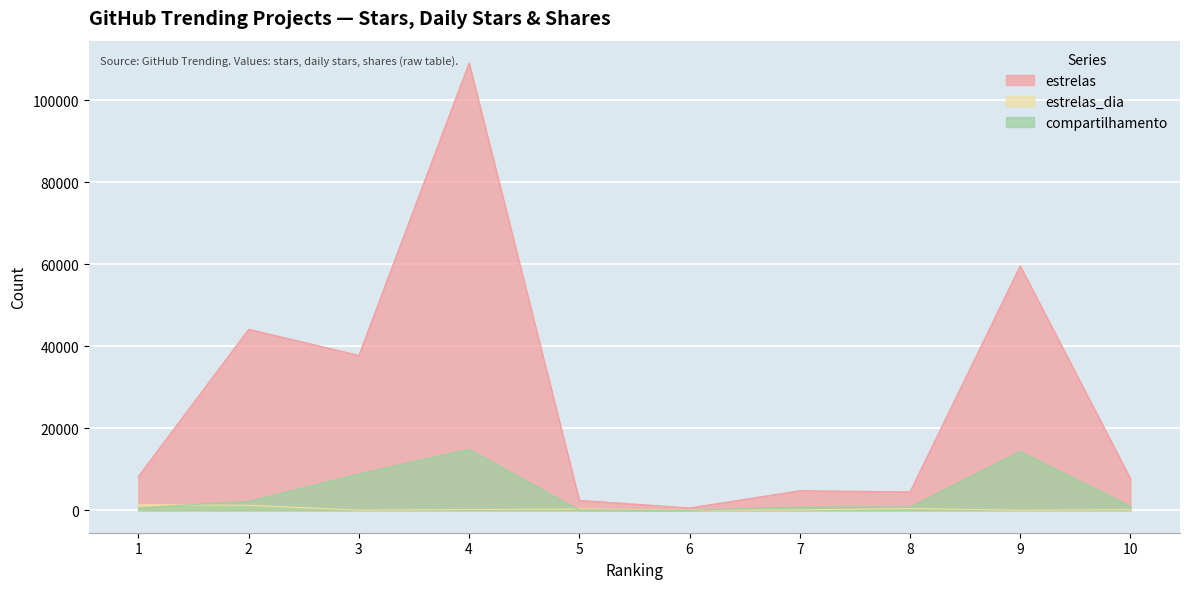

True or false: estrelas has more than 2 interior local peaks.

True